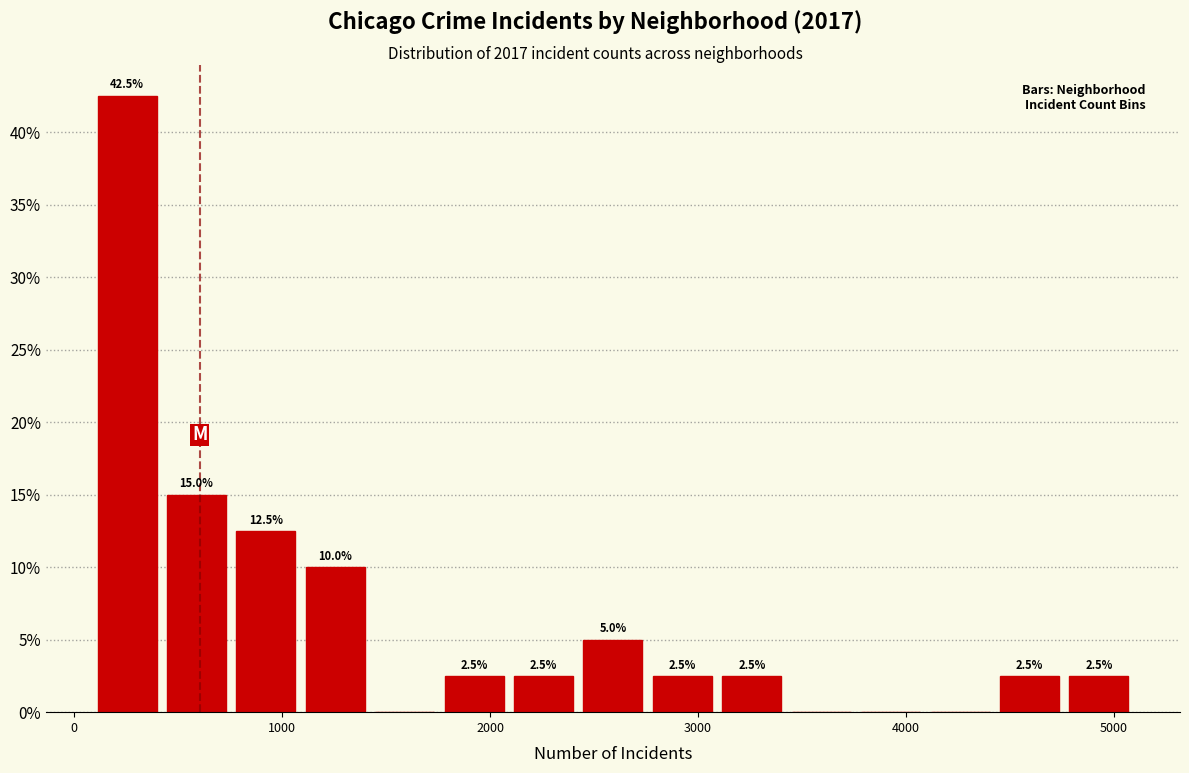

Around what value on the x-axis is the tallest bar? Give the approximate position of its centre, as read against the axis.

300